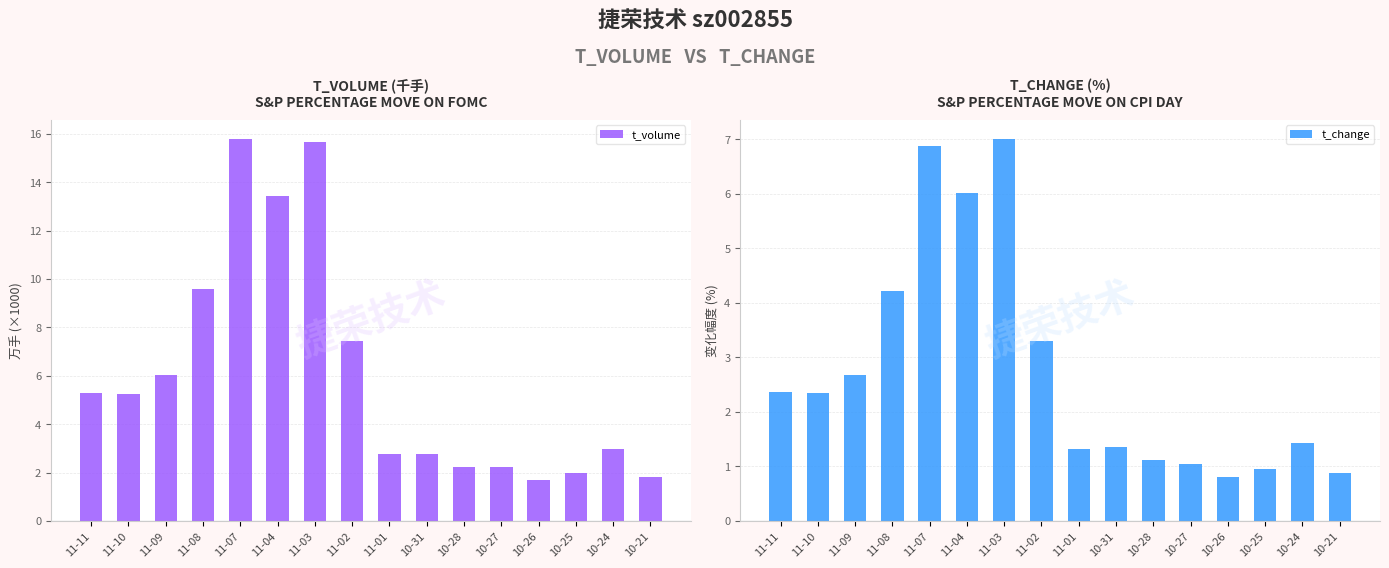

Is the value of t_change at 10-27 greater than the value of t_volume at 11-10?

No